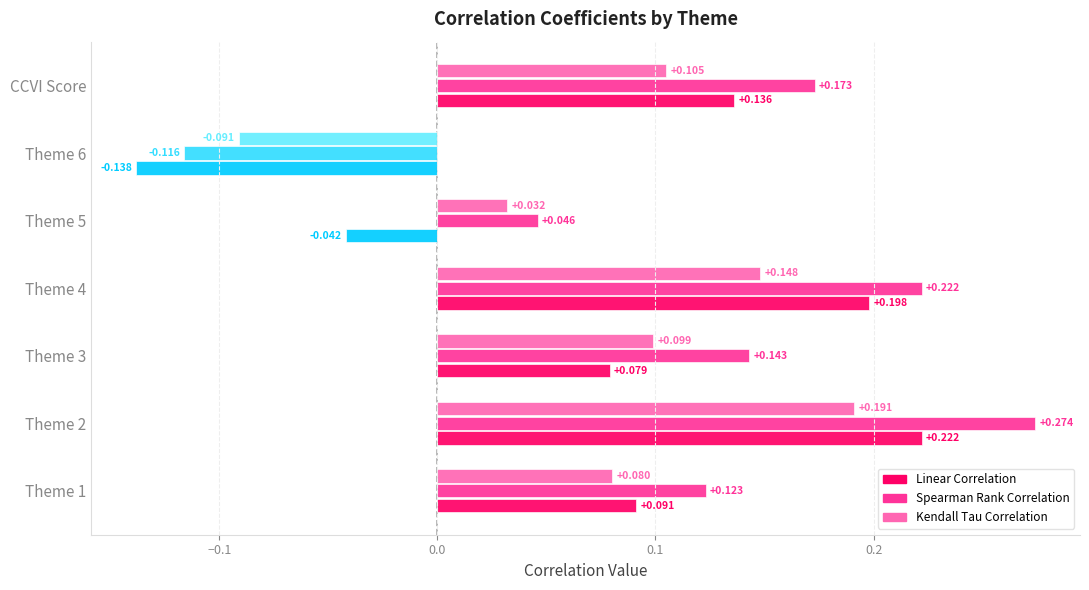

At Theme 6, list the series in order from smallest to largest.

Linear Correlation, Spearman Rank Correlation, Kendall Tau Correlation